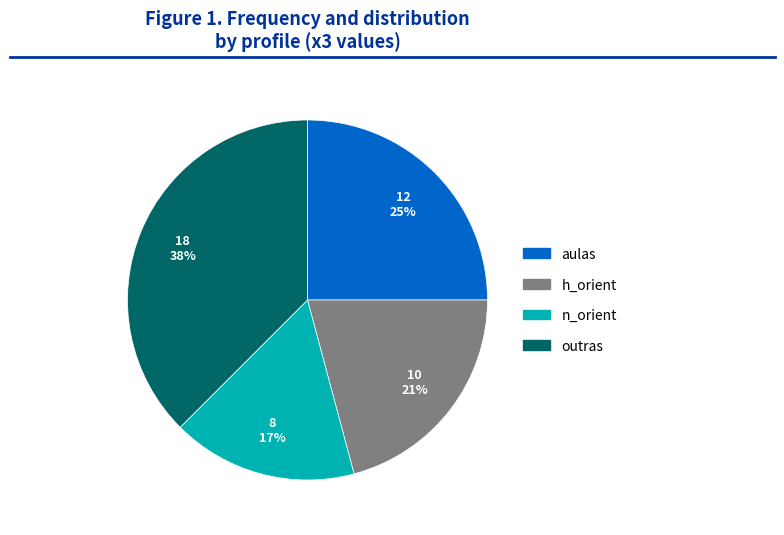

To the nearest percent, what is the difference between the largest and smallest slice percentages?

21%